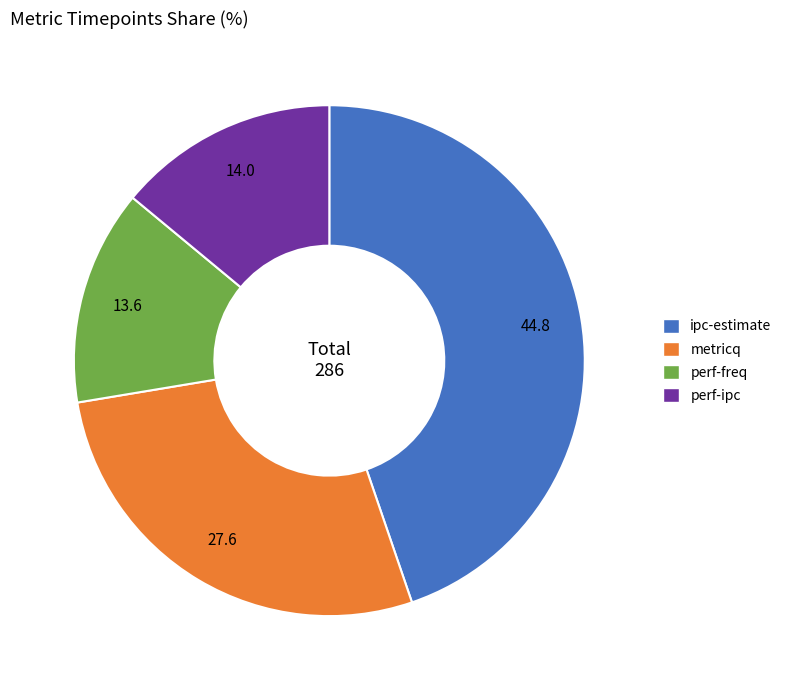

True or false: metricq accounts for 28% of the total.

True